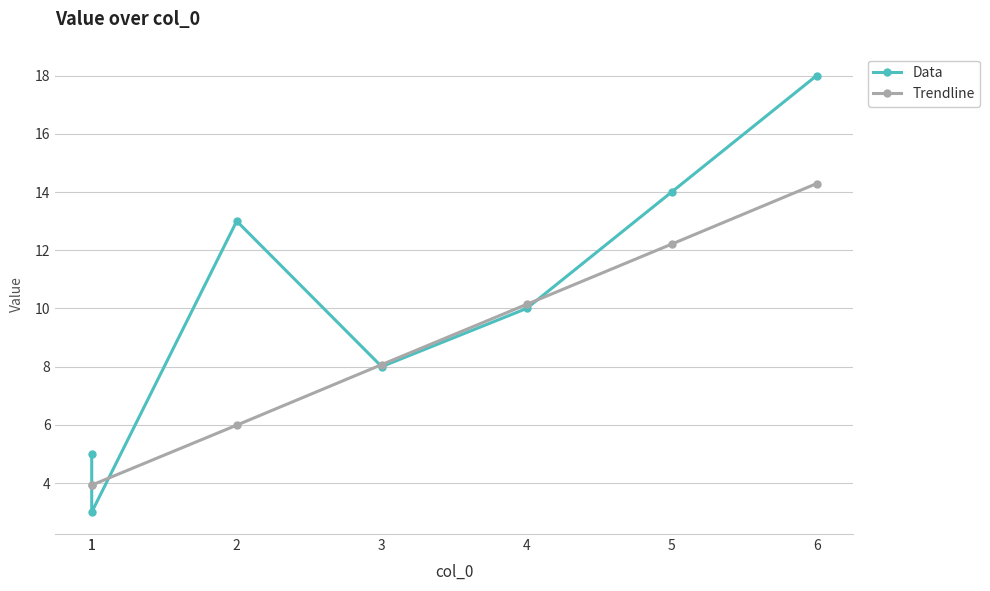

Which series has the largest range (max minus min)?

Data